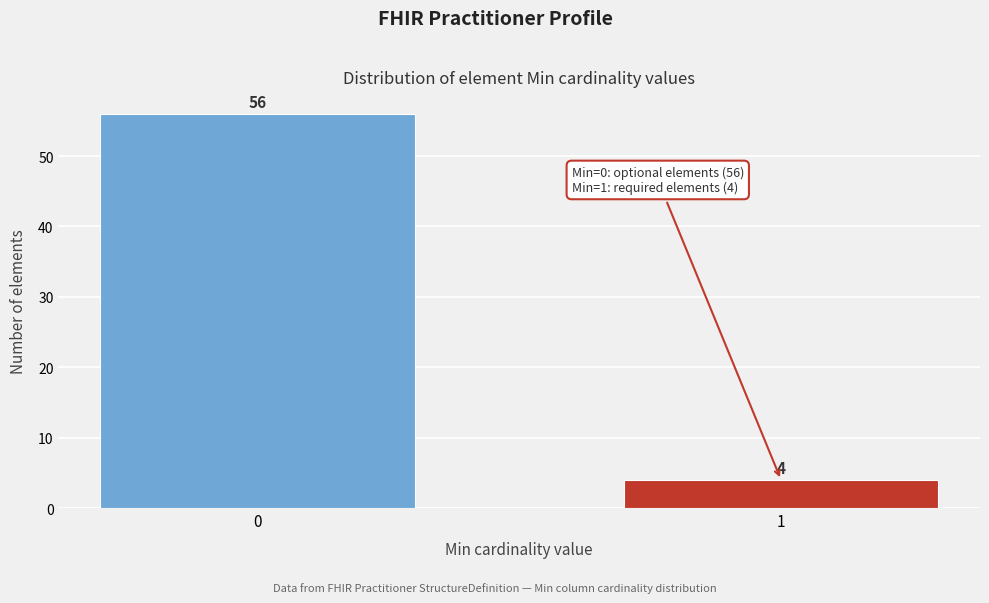

Reading left to right, list all the values displayed in this chart.

56	4